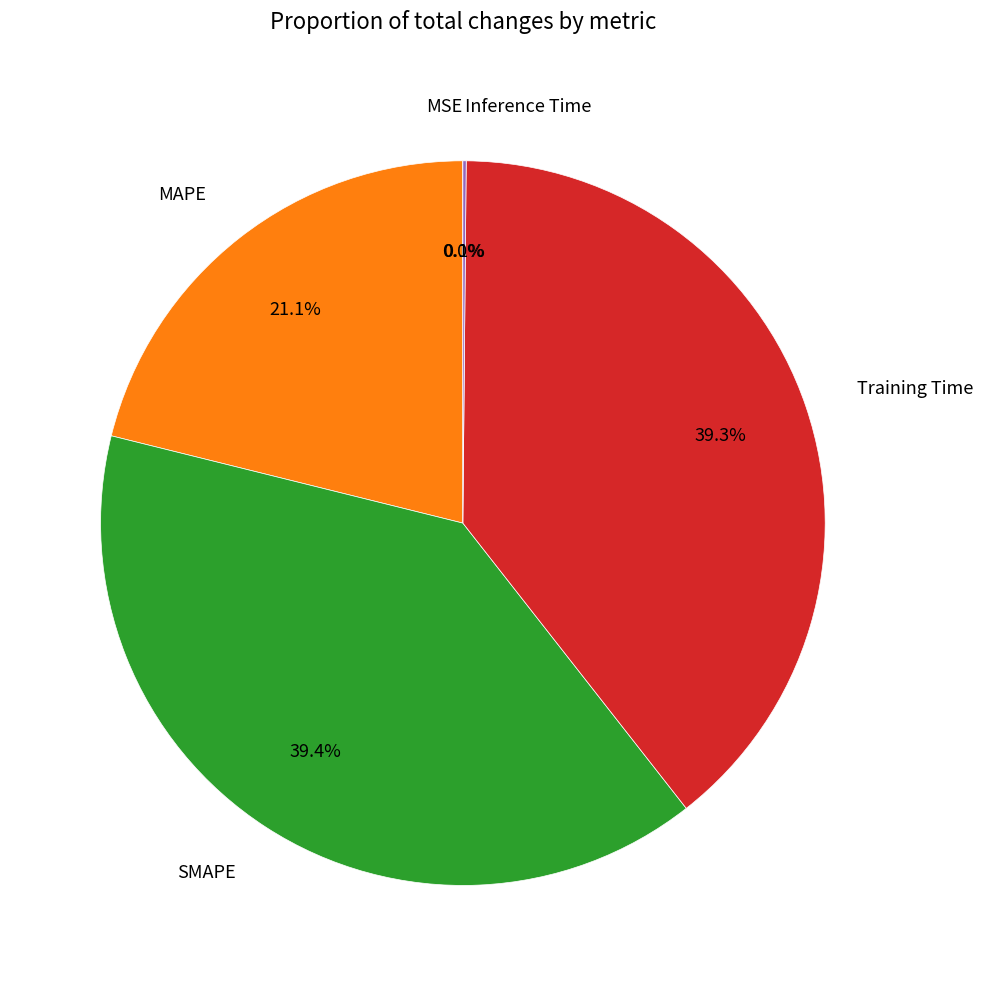

Does any single category account for the majority?

No